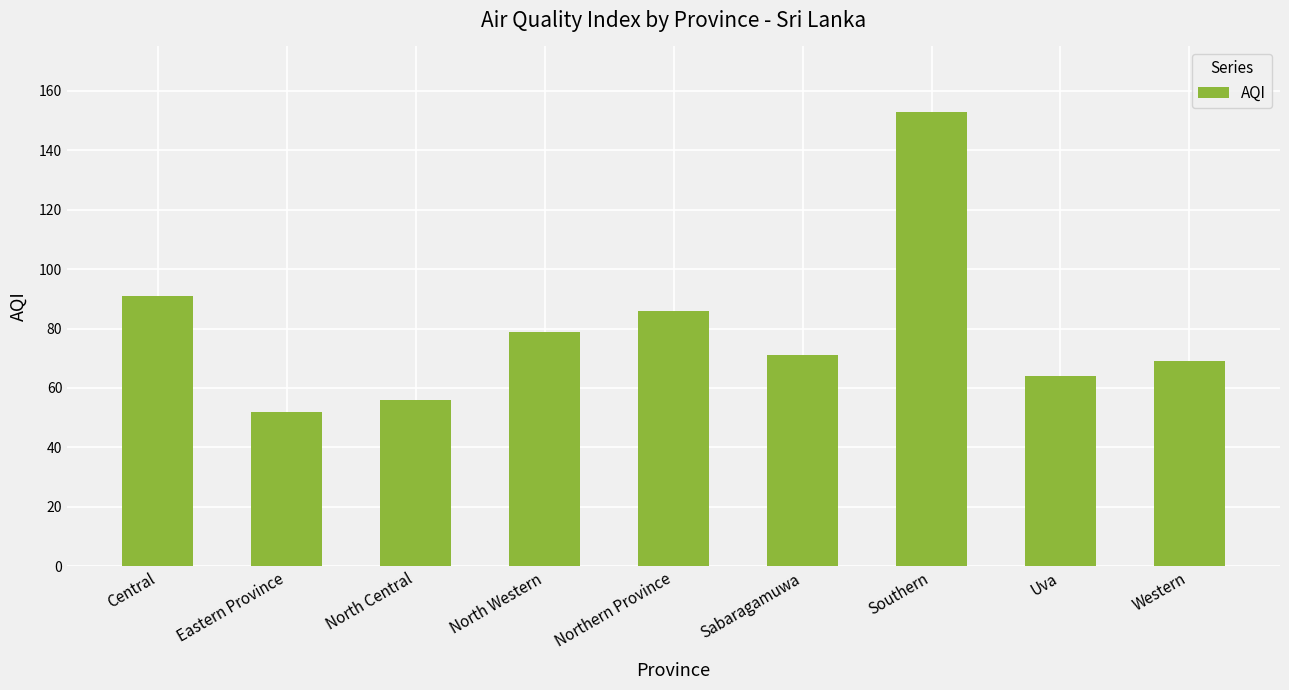

The chart shows a value of 86 at Northern Province. True or false?

True